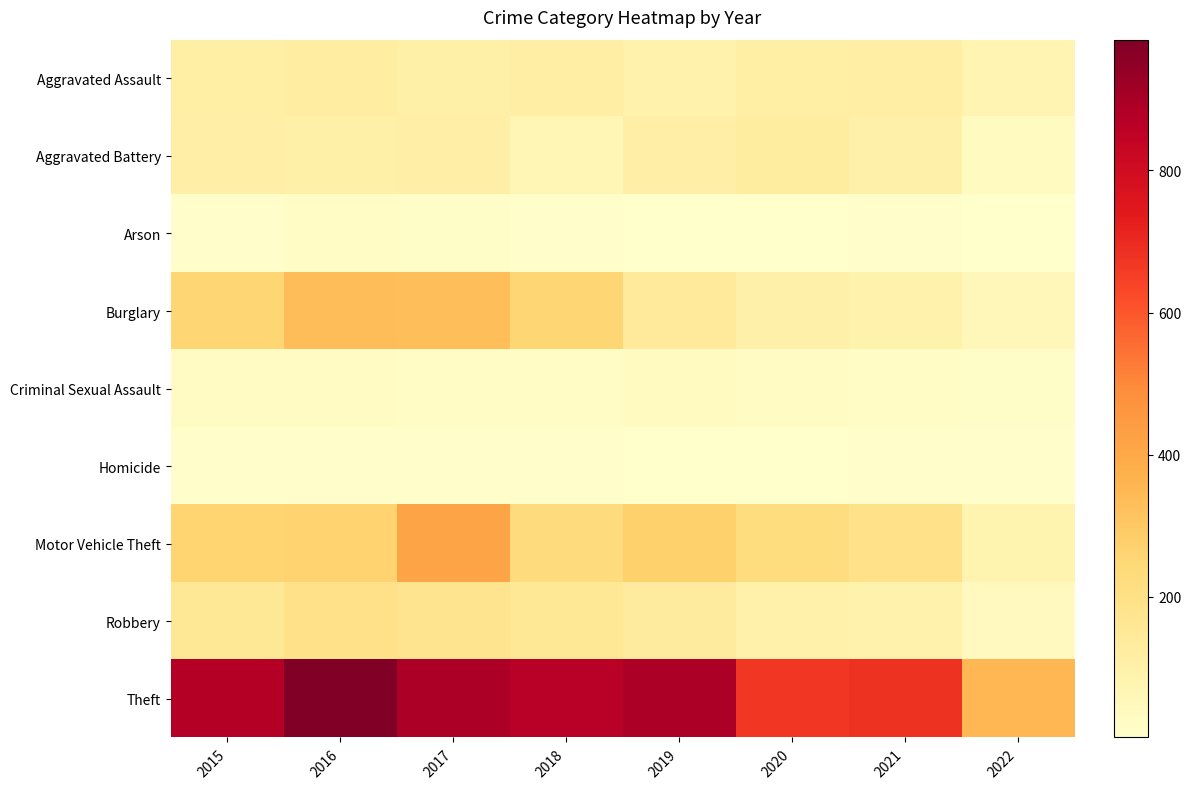

Reading right to left, list all the values displayed in this chart.

Aggravated Assault: 2022=77	2021=115	2020=113	2019=92	2018=115	2017=105	2016=118	2015=110
Aggravated Battery: 2022=35	2021=100	2020=126	2019=108	2018=67	2017=108	2016=102	2015=108
Arson: 2022=4	2021=6	2020=4	2019=5	2018=12	2017=14	2016=20	2015=13
Burglary: 2022=52	2021=90	2020=100	2019=143	2018=257	2017=329	2016=333	2015=254
Criminal Sexual Assault: 2022=15	2021=25	2020=27	2019=35	2018=21	2017=21	2016=30	2015=28
Homicide: 2022=8	2021=13	2020=2	2019=5	2018=10	2017=8	2016=7	2015=9
Motor Vehicle Theft: 2022=80	2021=194	2020=222	2019=273	2018=231	2017=411	2016=265	2015=261
Robbery: 2022=40	2021=91	2020=97	2019=135	2018=155	2017=178	2016=194	2015=154
Theft: 2022=352	2021=678	2020=666	2019=891	2018=868	2017=892	2016=984	2015=874